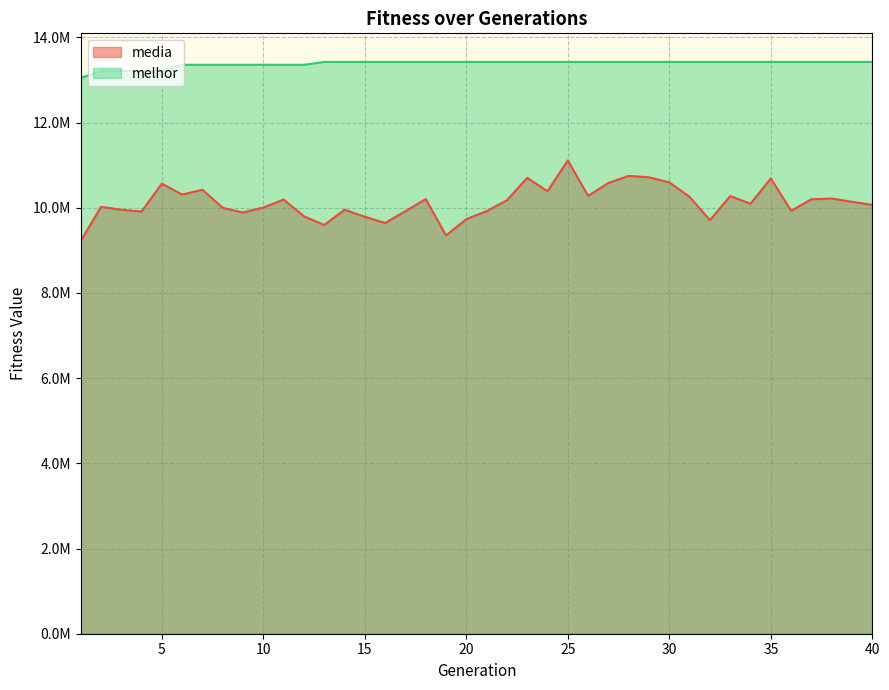

Which series has the widest spread of values?

media